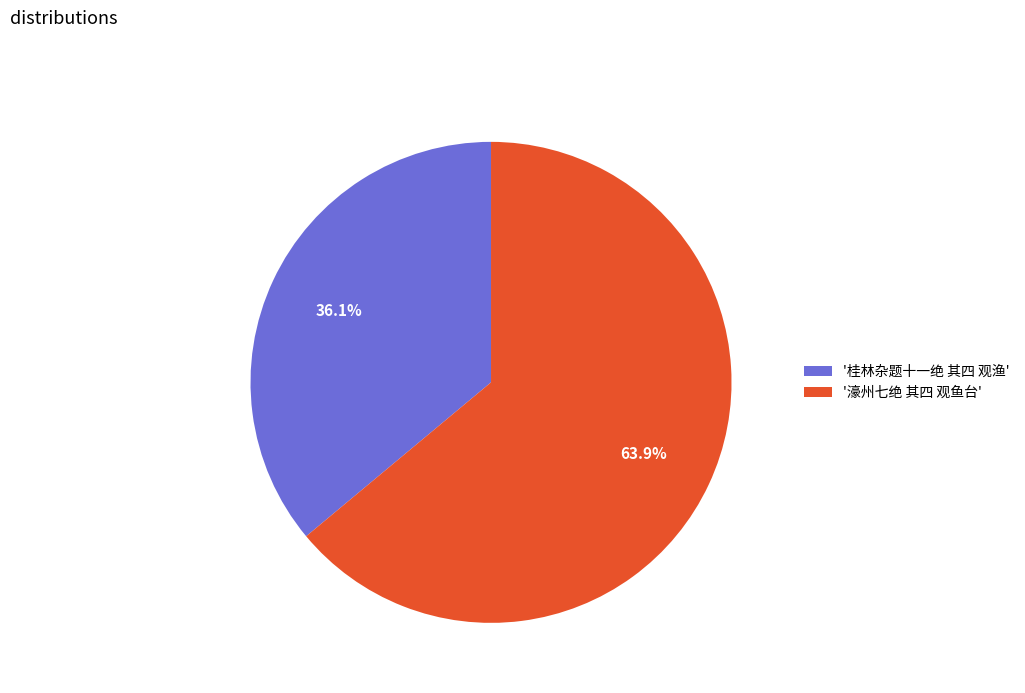

What is the total percentage of '濠州七绝 其四 观鱼台' and '桂林杂题十一绝 其四 观渔'?

100.0%